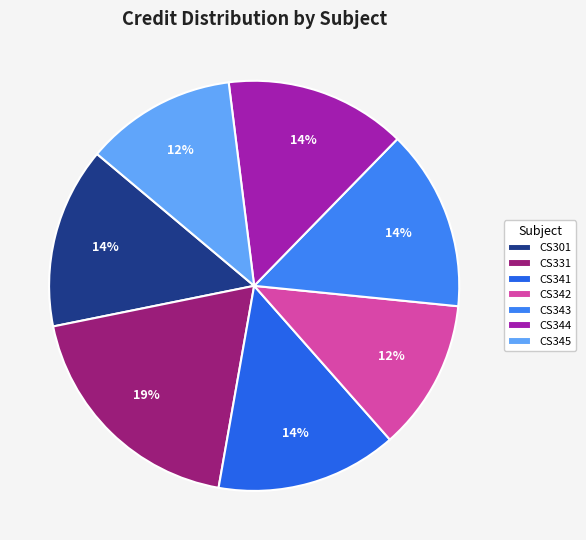

Which has a higher value, CS345 or CS331?

CS331